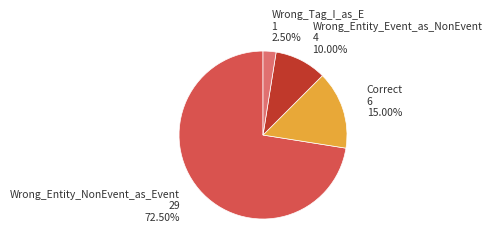

Is there a majority slice in this chart?

Yes